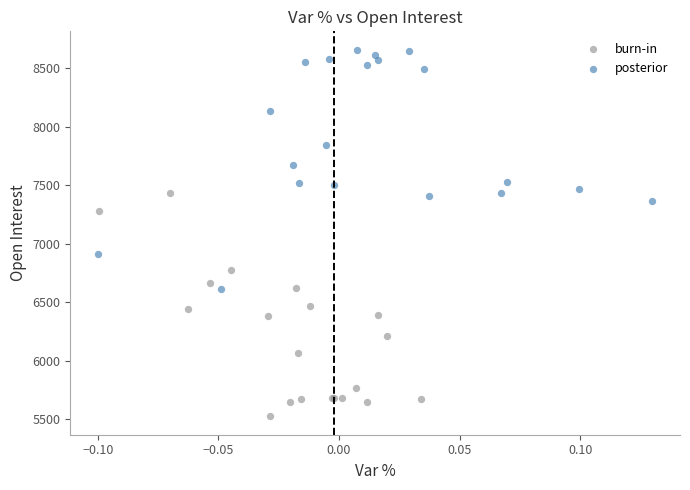

Which series contains the highest Y value?

posterior